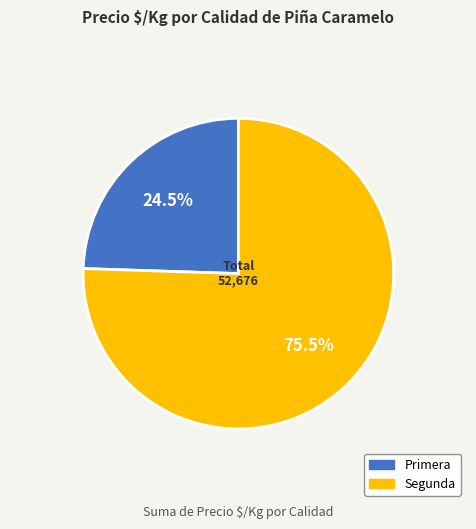

Does any single category account for the majority?

Yes